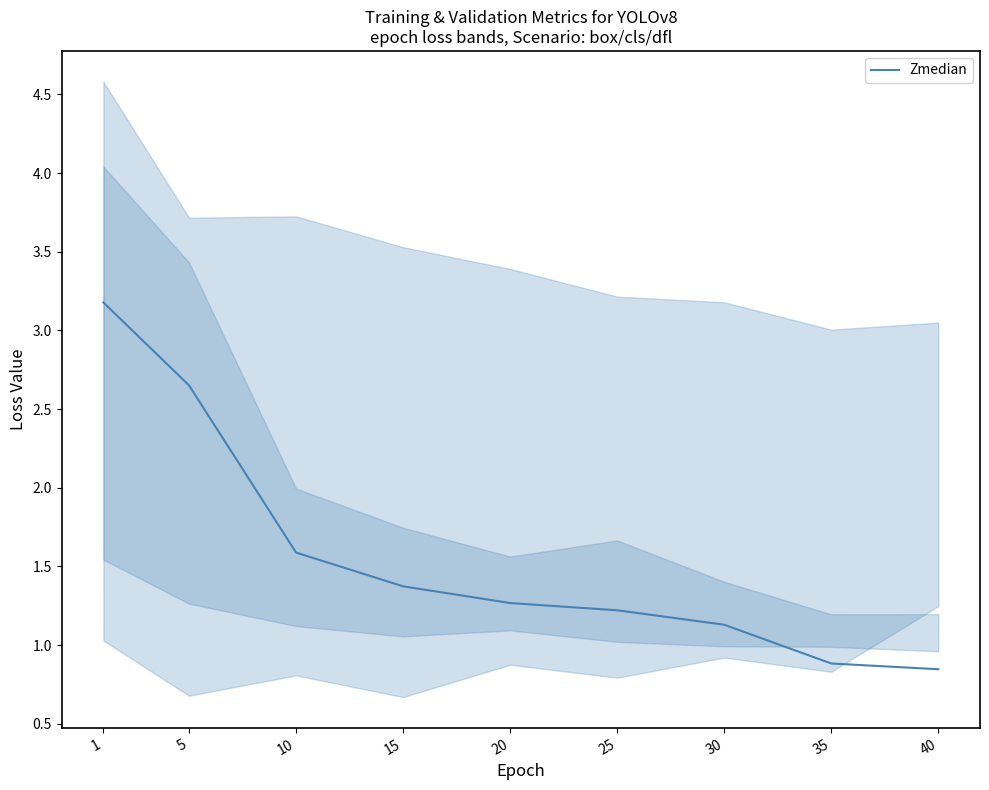

Does the chart have visible grid lines?

No